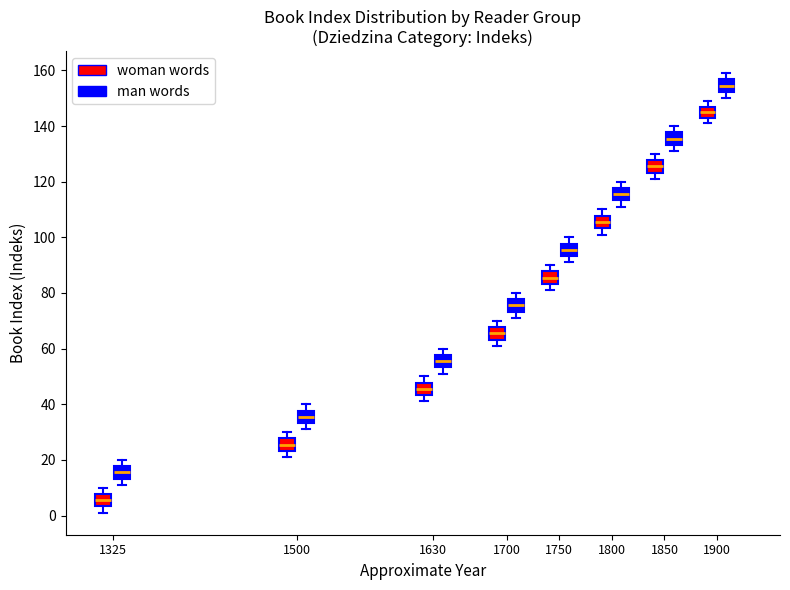

Reading left to right, transcribe this box plot: for each box, give where its median line is, the range the box spans, and where its two whiskers end, as read against the y-axis. The values are not printed on the chart, so give them approximately, as read against the axis.

1325 (woman words): median 6, box 4 to 8, whiskers 2 to 10
1325 (man words): median 16, box 14 to 18, whiskers 12 to 20
1500 (woman words): median 26, box 24 to 28, whiskers 22 to 30
1500 (man words): median 36, box 34 to 38, whiskers 32 to 40
1630 (woman words): median 46, box 44 to 48, whiskers 42 to 50
1630 (man words): median 56, box 54 to 58, whiskers 52 to 60
1700 (woman words): median 66, box 64 to 68, whiskers 62 to 70
1700 (man words): median 76, box 74 to 78, whiskers 72 to 80
1750 (woman words): median 86, box 84 to 88, whiskers 82 to 90
1750 (man words): median 96, box 94 to 98, whiskers 92 to 100
1800 (woman words): median 106, box 104 to 108, whiskers 102 to 110
1800 (man words): median 116, box 114 to 118, whiskers 112 to 120
1850 (woman words): median 126, box 124 to 128, whiskers 122 to 130
1850 (man words): median 136, box 134 to 138, whiskers 132 to 140
1900 (woman words): median 146, box 144 to 148, whiskers 142 to 150
1900 (man words): median 154, box 152 to 156, whiskers 150 to 160